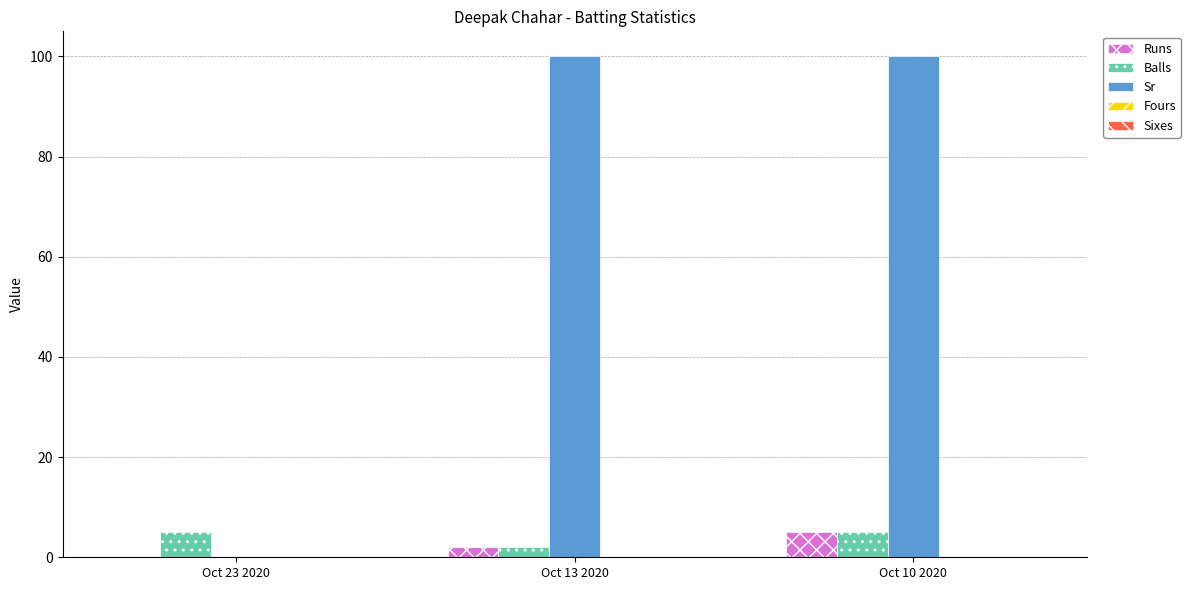

Which series has the largest total across all categories?

Sr